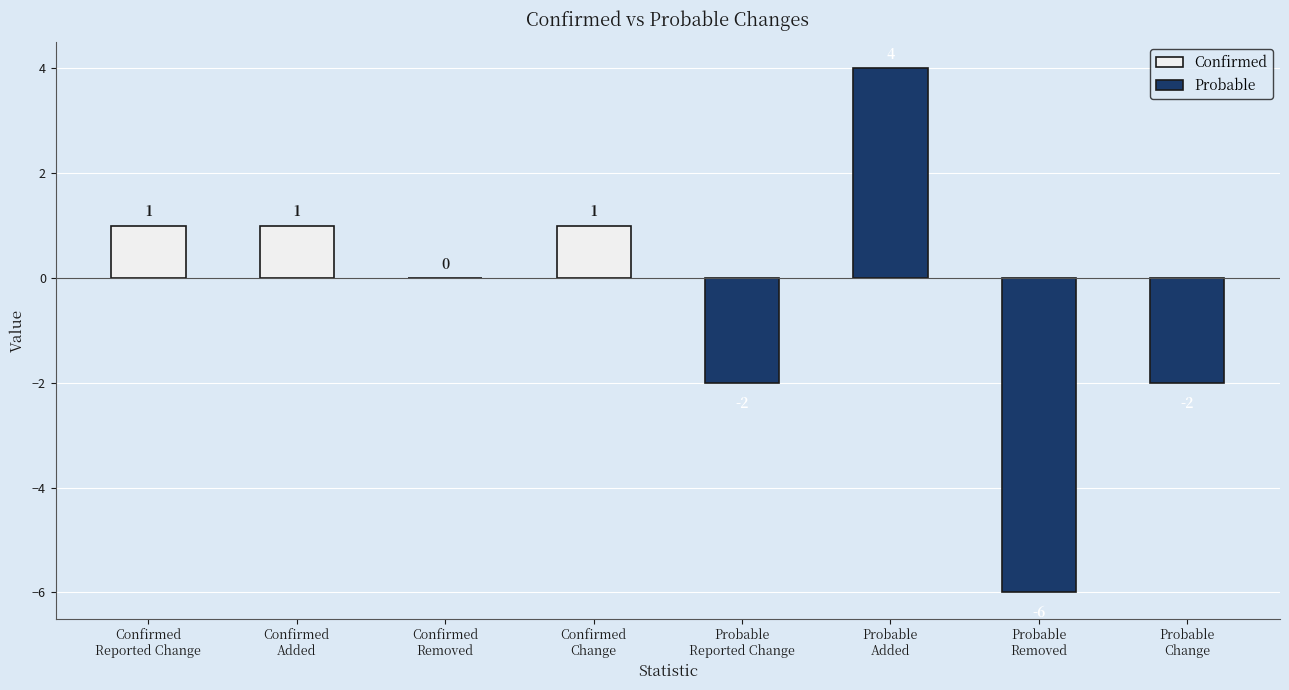

List the series in order of their peak value, lowest first.

Confirmed, Probable